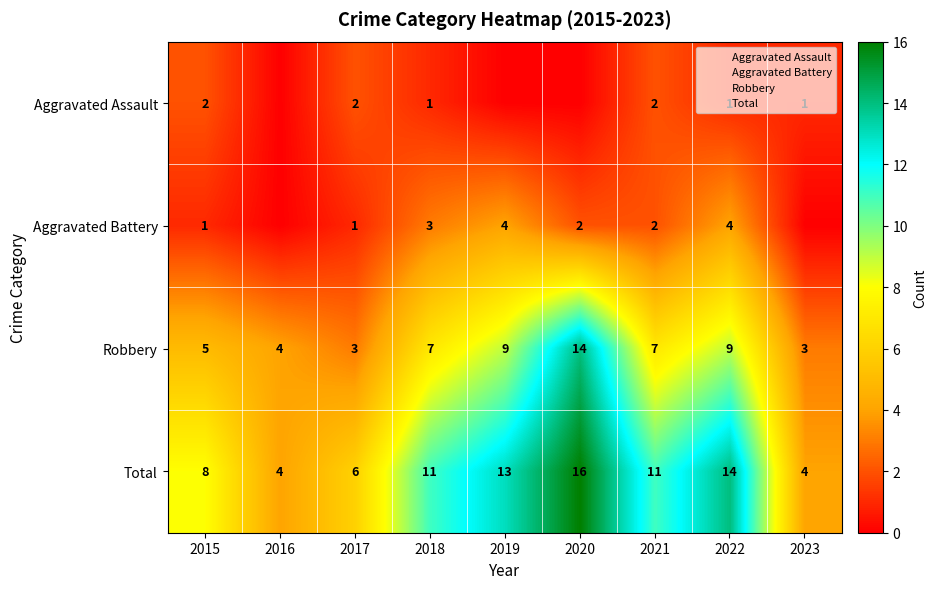

Between 2018 and 2022, which series saw the biggest shift?

Total